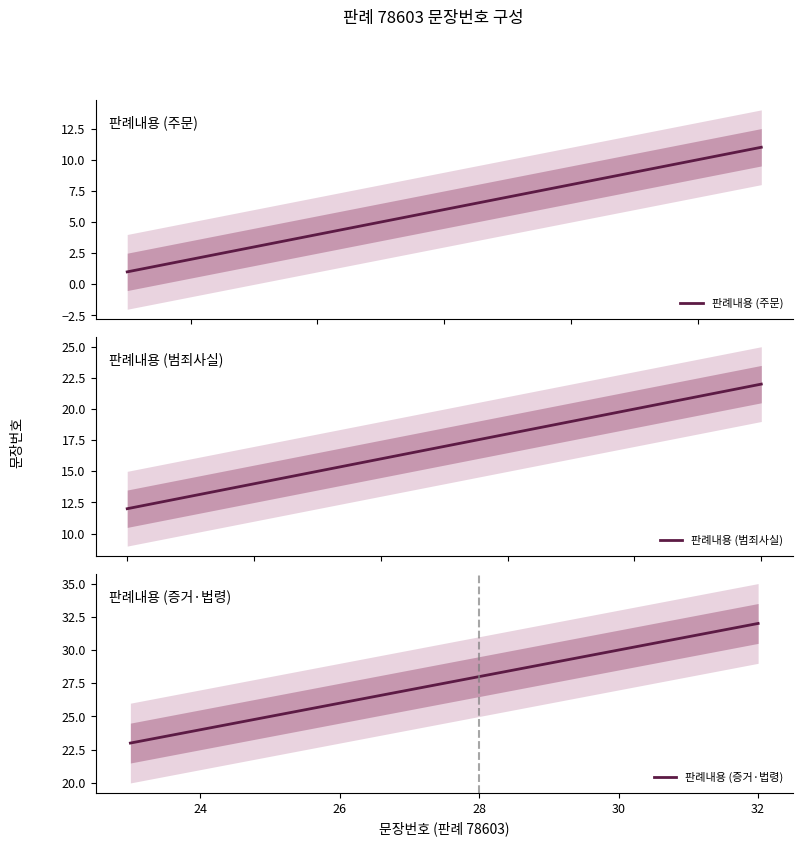

What is the highest value of the 판례내용 (주문) series?

11